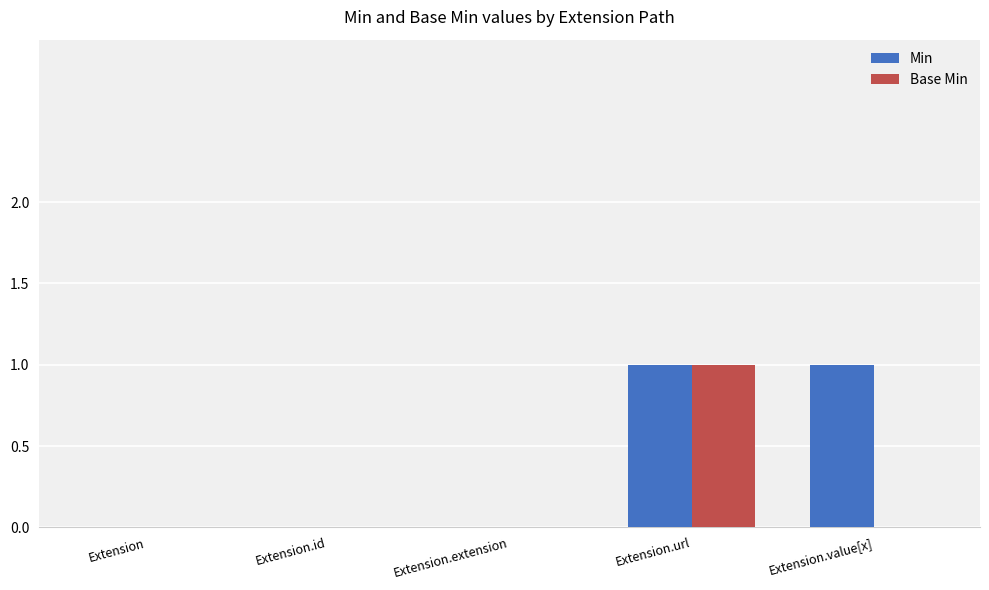

Reading right to left, what are all the values shown in this chart?

Min: Extension.value[x]=1	Extension.url=1	Extension.extension=0	Extension.id=0	Extension=0
Base Min: Extension.value[x]=0	Extension.url=1	Extension.extension=0	Extension.id=0	Extension=0